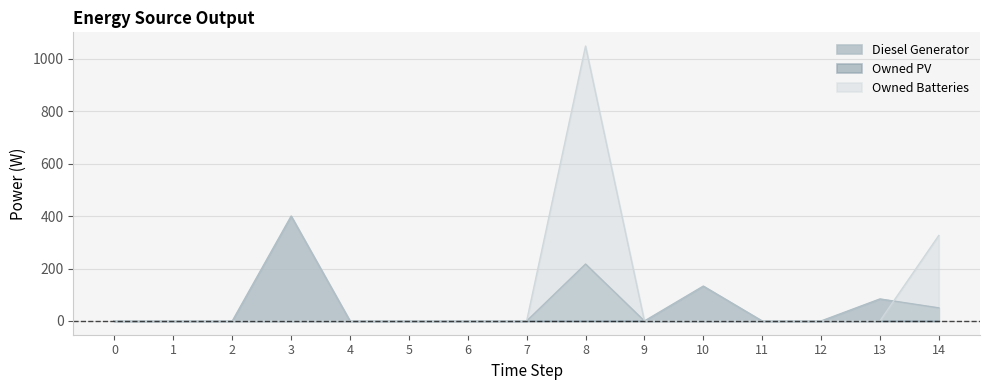

The Diesel Generator series shows 0 at 5. True or false?

True